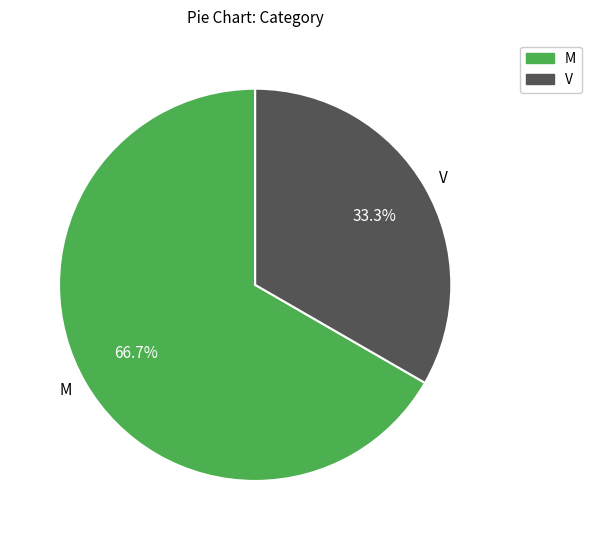

How many segments does this pie chart have?

2